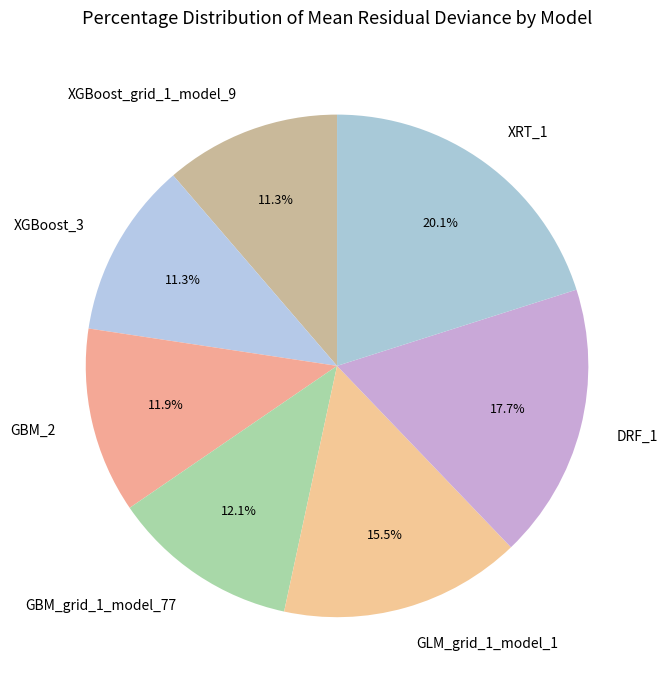

Which has a higher value, GBM_2 or DRF_1?

DRF_1